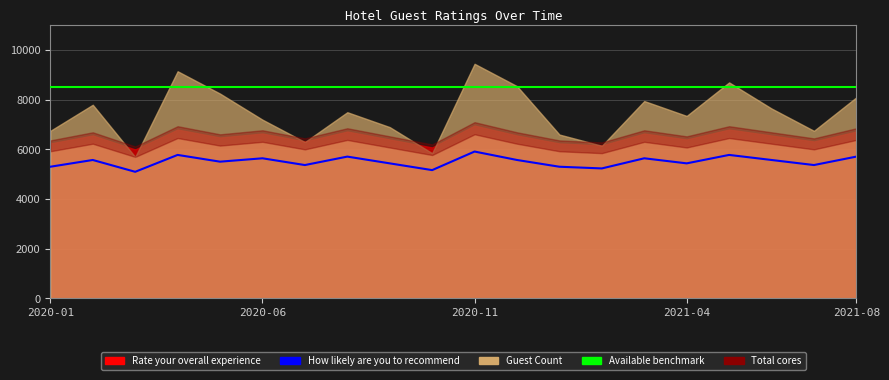

At how many categories does at least one series exceed 7072?

20